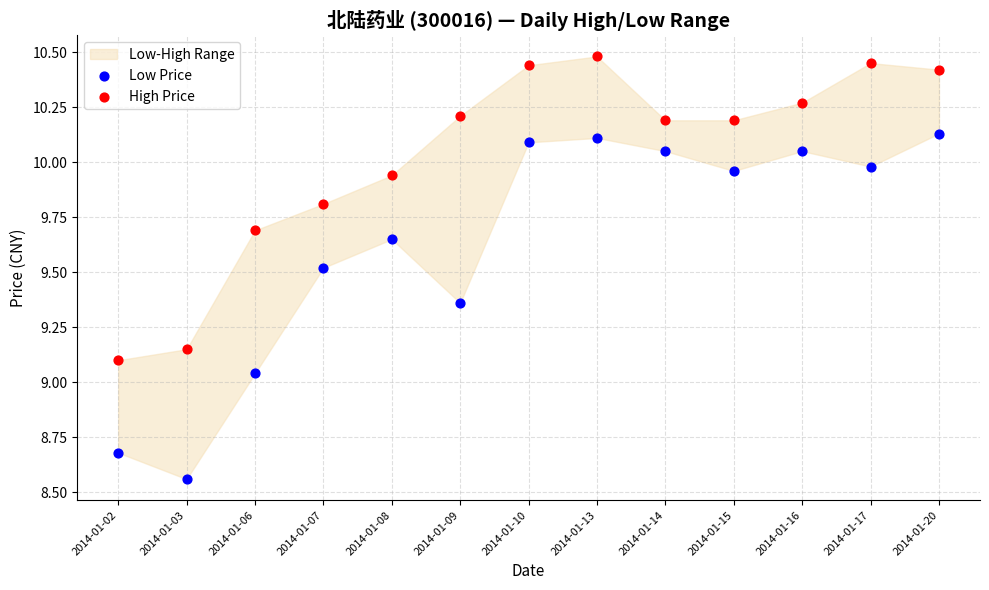

Which series has the largest Y range (max minus min)?

Low Price